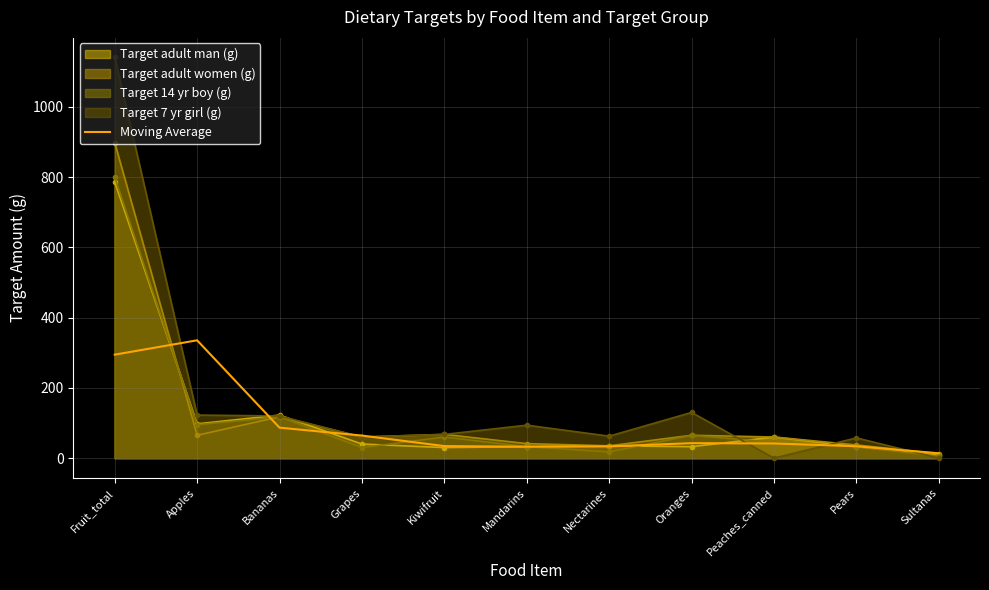

What is the value of the 9th point from the left?

41.7